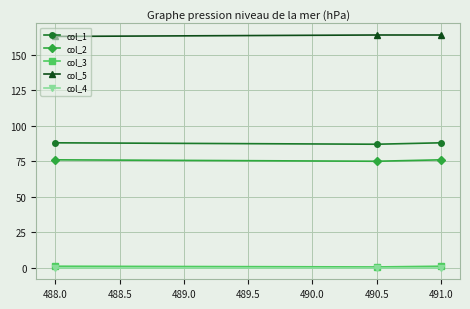

True or false: col_3 has a value of 1.0 at 491.0.

True